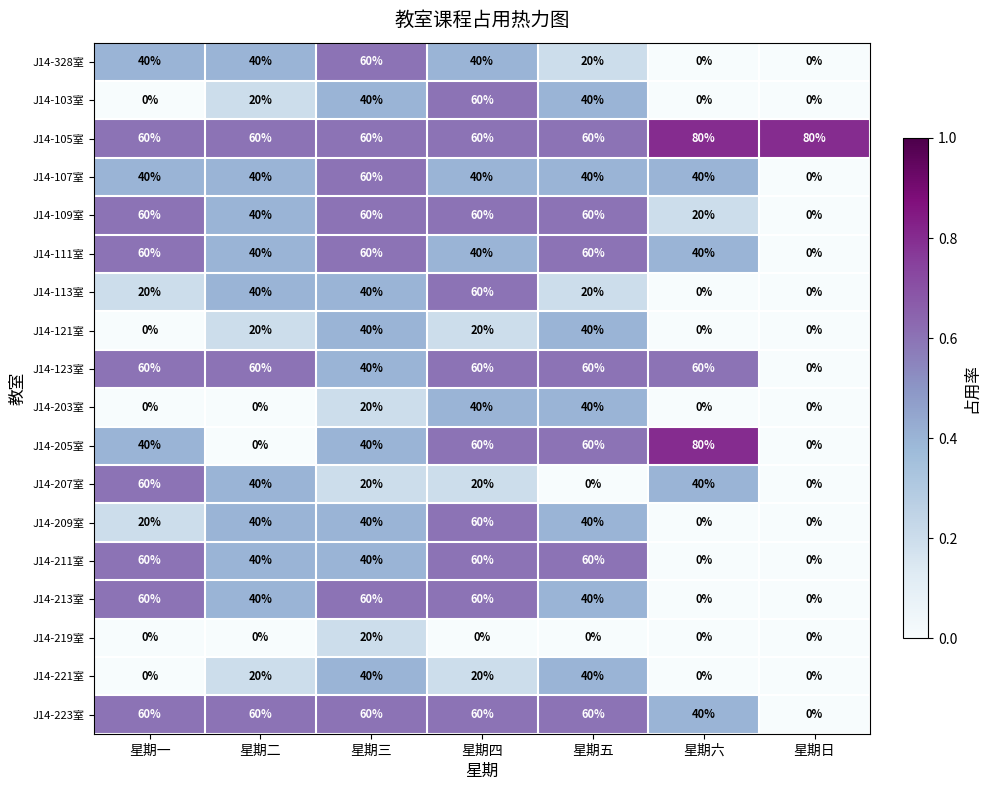

The J14-121室 series shows 20 at 星期四. True or false?

True